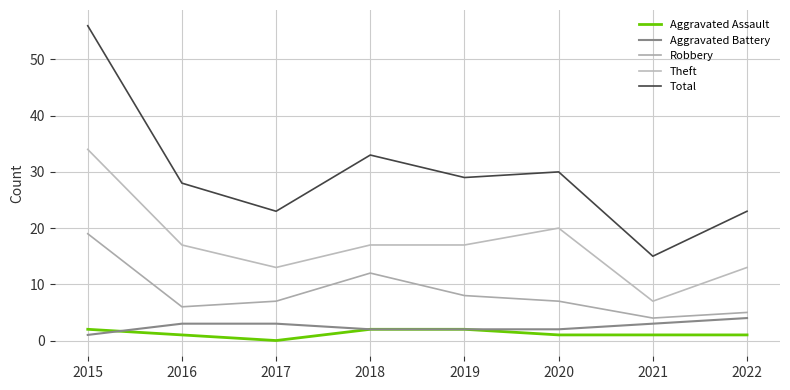

Does the chart have visible grid lines?

Yes